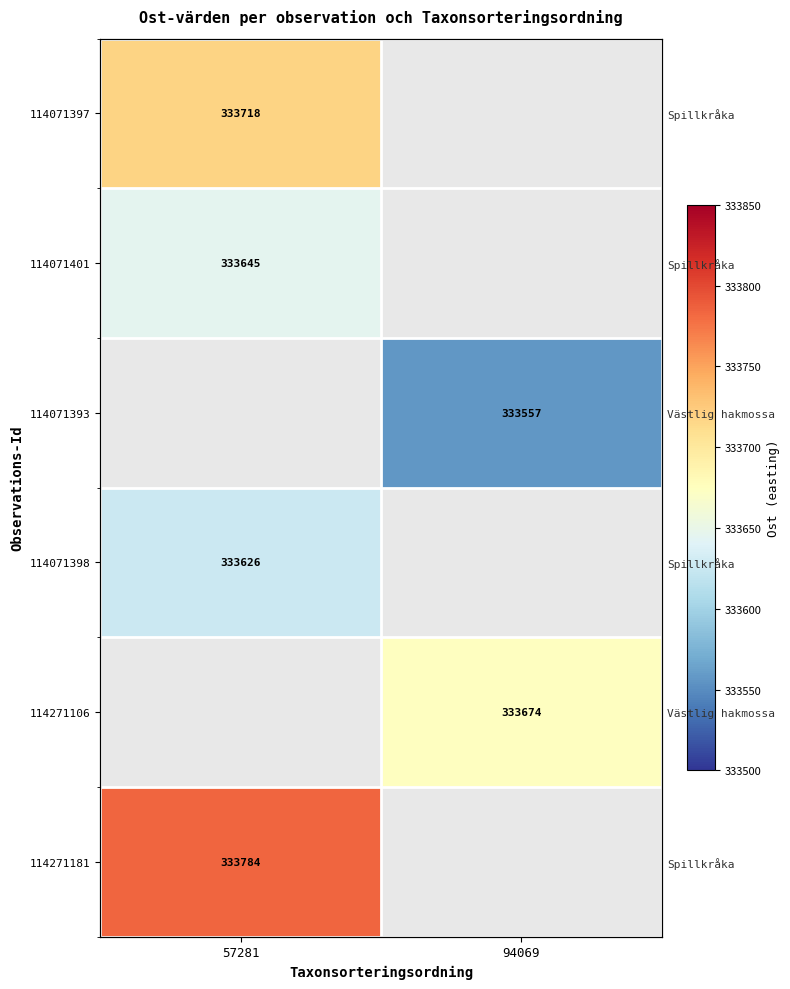

Is it true that 114271106 equals 168125.3 at 94069?

False